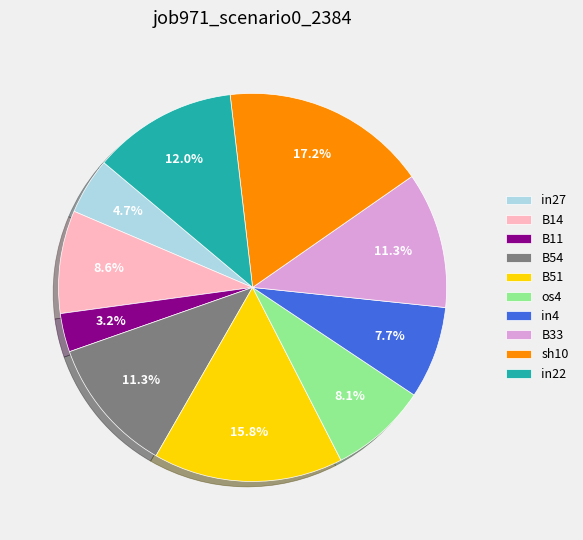

What percentage is the B14 slice, to the nearest percent?

9%